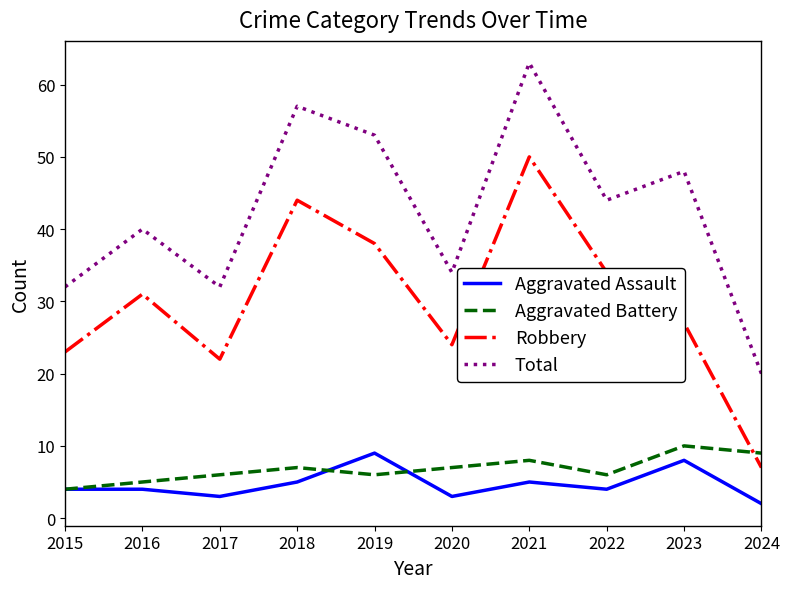

Reading left to right, extract all data points from this chart.

Aggravated Assault: 4	4	3	5	9	3	5	4	8	2
Aggravated Battery: 4	5	6	7	6	7	8	6	10	9
Robbery: 23	31	22	44	38	24	50	34	27	7
Total: 32	40	32	57	53	34	63	44	48	20